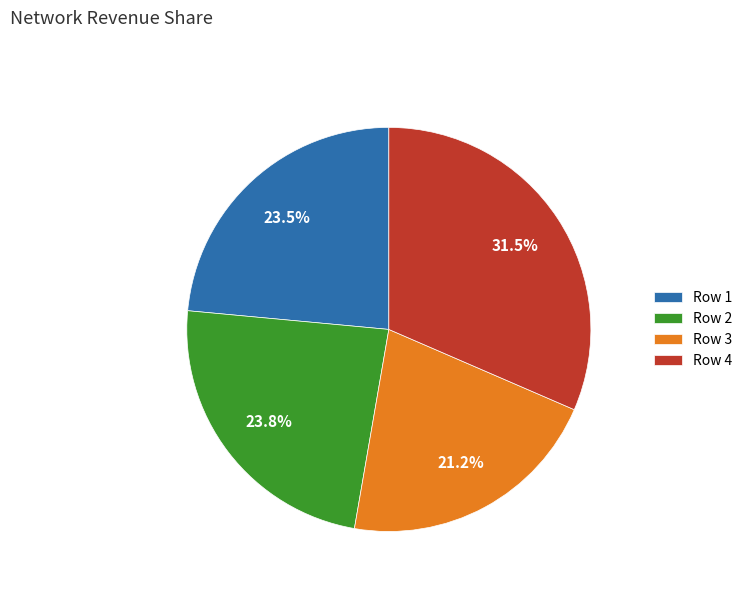

Is there any slice that represents more than half of the pie?

No